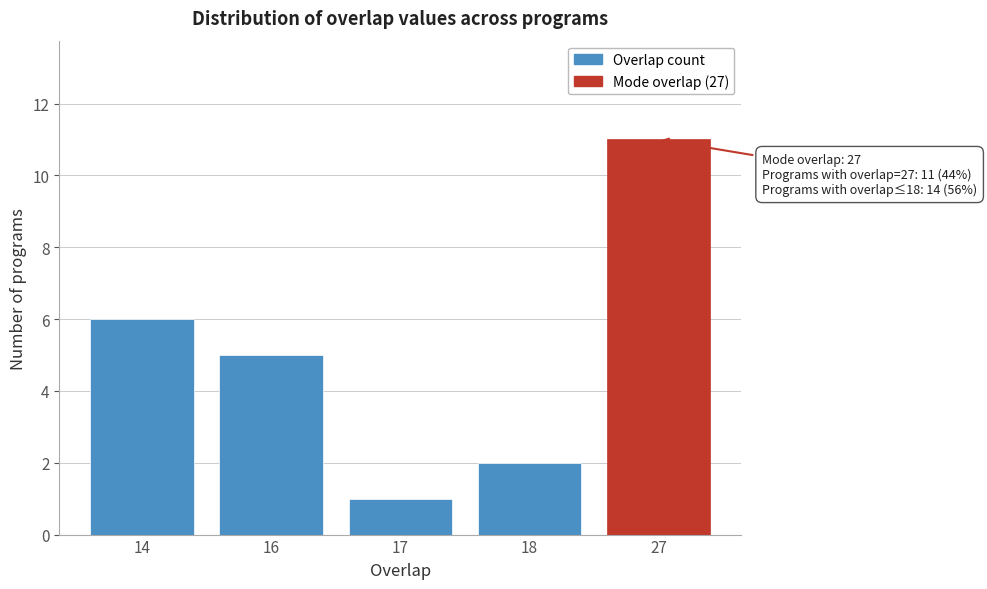

Reading right to left, what are all the values shown in this chart?

11	2	1	5	6